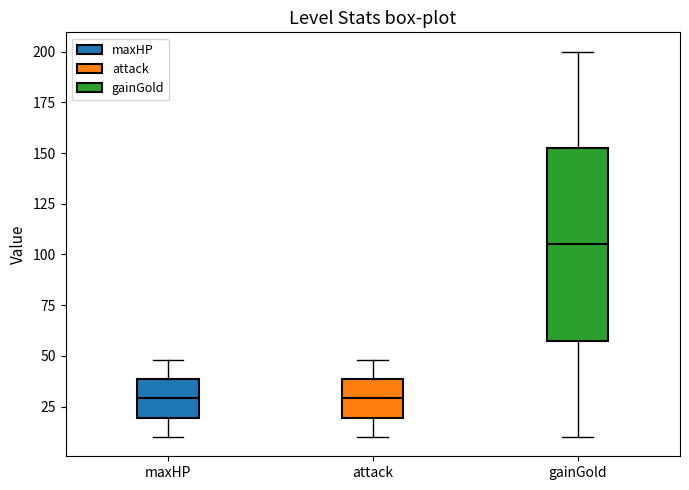

Reading left to right, read every box against the y-axis: the position of its median line, the range the box covers, and the ends of its whiskers. The values are not printed on the chart, so give them approximately, as read against the axis.

maxHP: median 30, box 20 to 40, whiskers 10 to 50
attack: median 30, box 20 to 40, whiskers 10 to 50
gainGold: median 105, box 60 to 155, whiskers 10 to 200